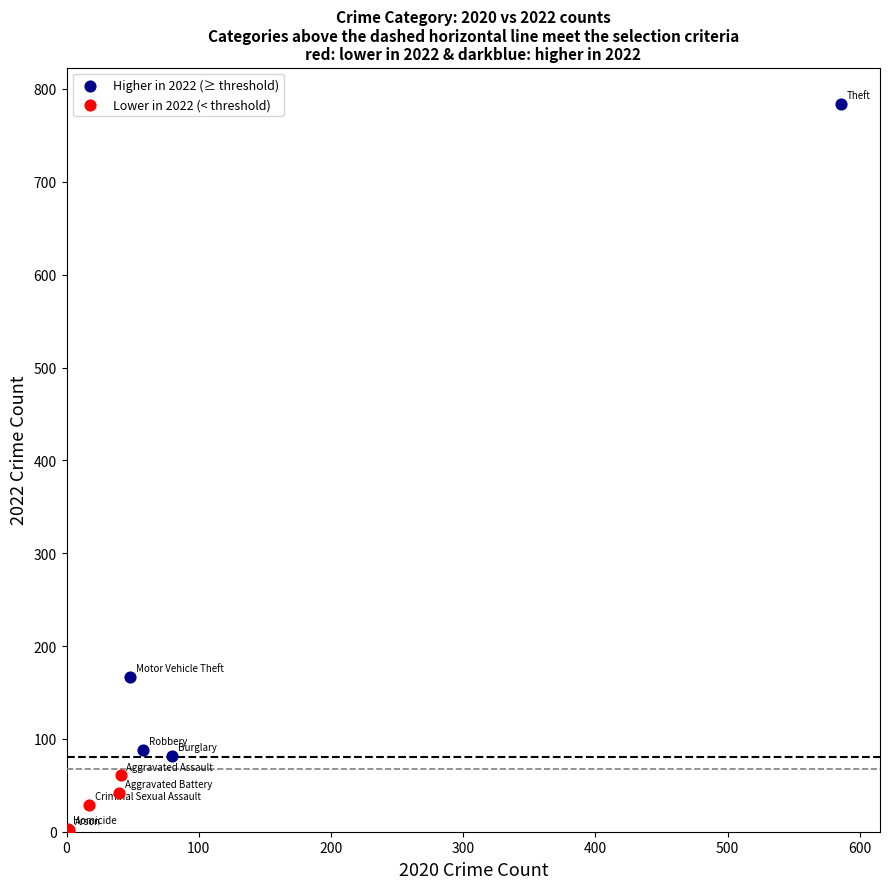

Which series has the largest Y range (max minus min)?

Higher in 2022 (≥ threshold)